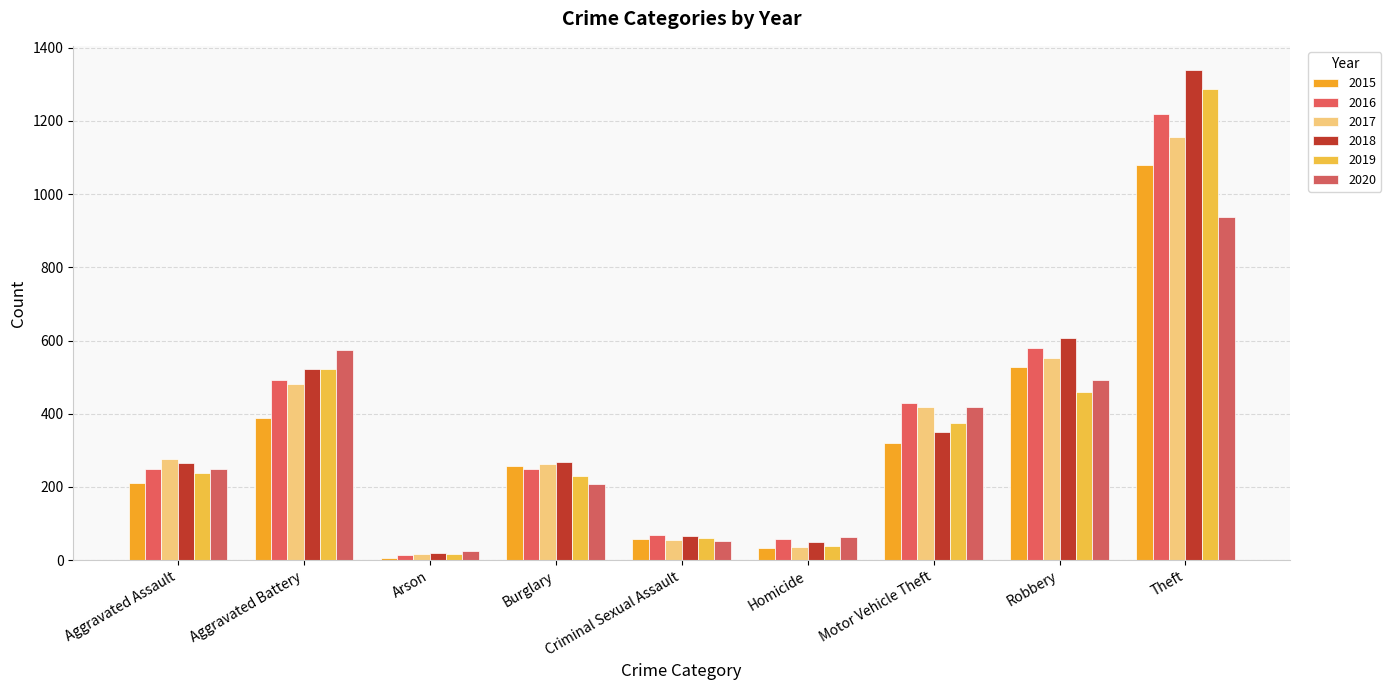

Reading left to right, what are all the values shown in this chart?

2015: 210	387	7	256	58	32	321	527	1079
2016: 250	492	15	250	69	59	429	579	1218
2017: 276	480	18	264	55	37	419	553	1155
2018: 265	522	19	269	65	49	350	608	1338
2019: 238	521	17	229	60	40	376	458	1287
2020: 249	575	26	207	51	63	418	491	938